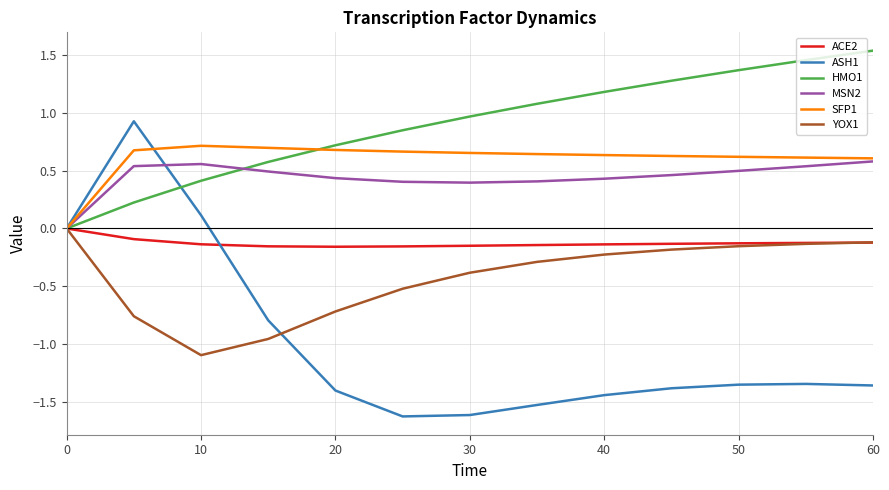

Which series has the largest total across all categories?

HMO1